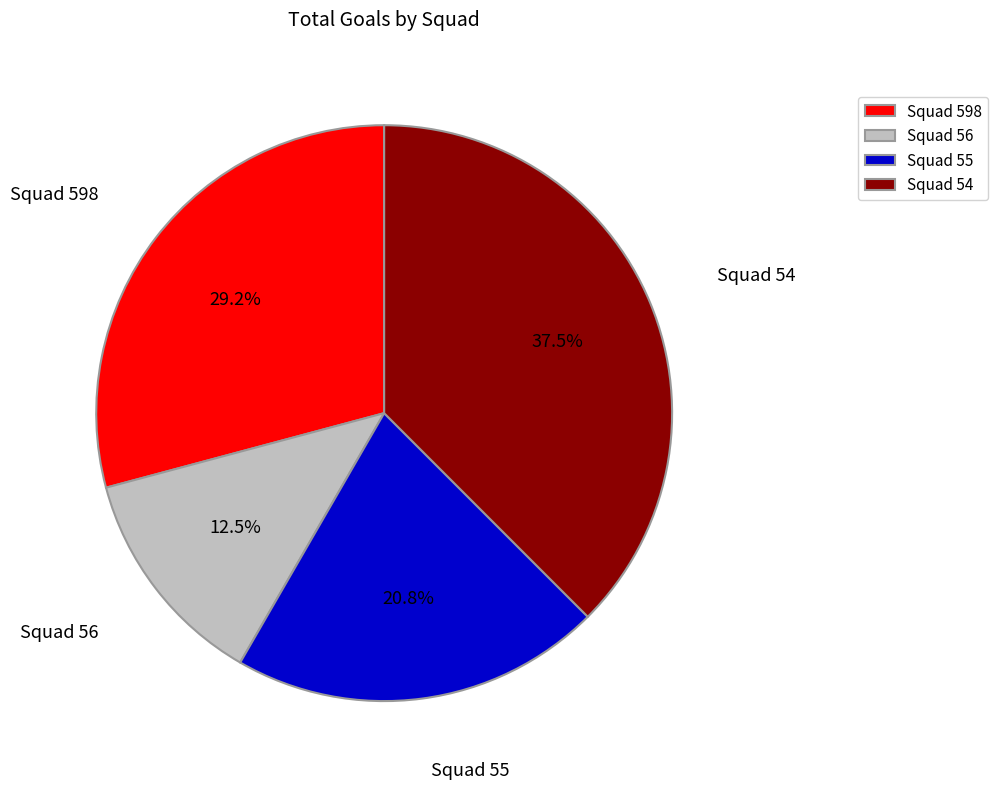

To the nearest percent, what percentage of the pie is Squad 598?

29%